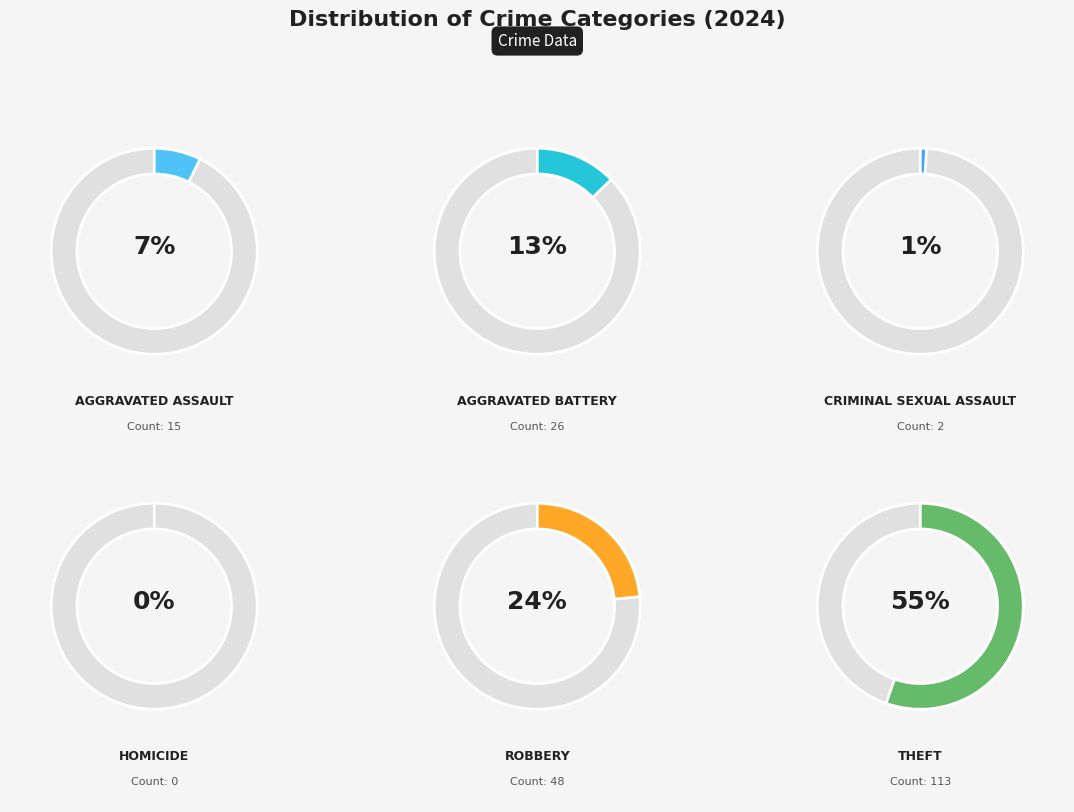

What is the change in value from Aggravated Assault to Criminal Sexual Assault?

-13